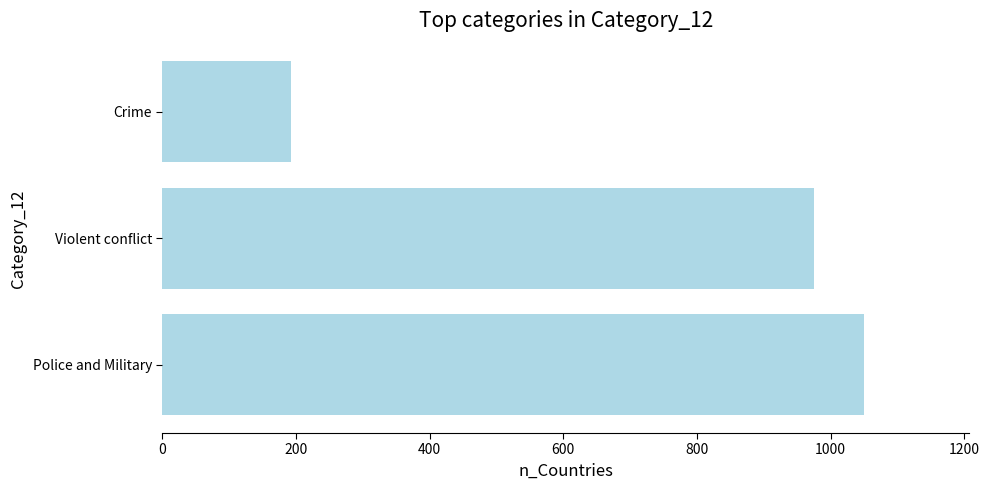

How many data points does each series have?

3